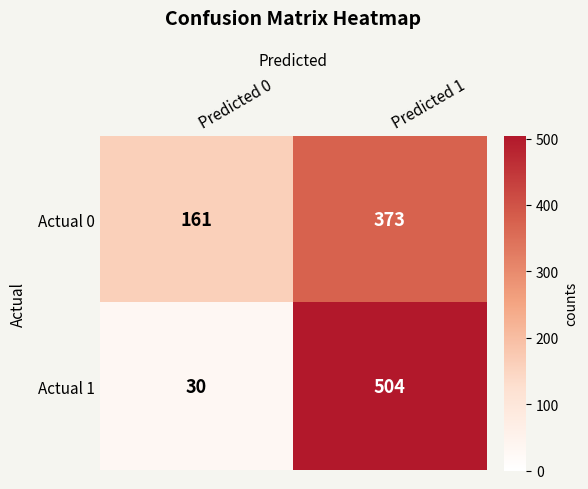

Between Predicted 0 and Predicted 1, which series saw the biggest shift?

Actual 1